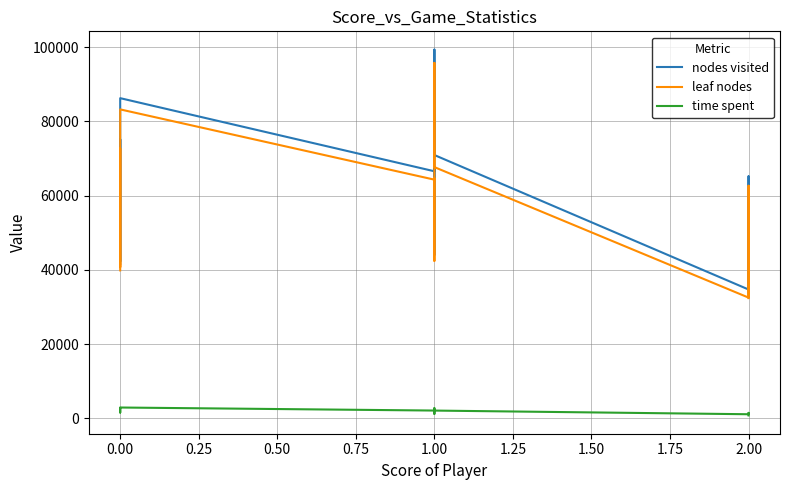

What is the smallest value displayed?

800